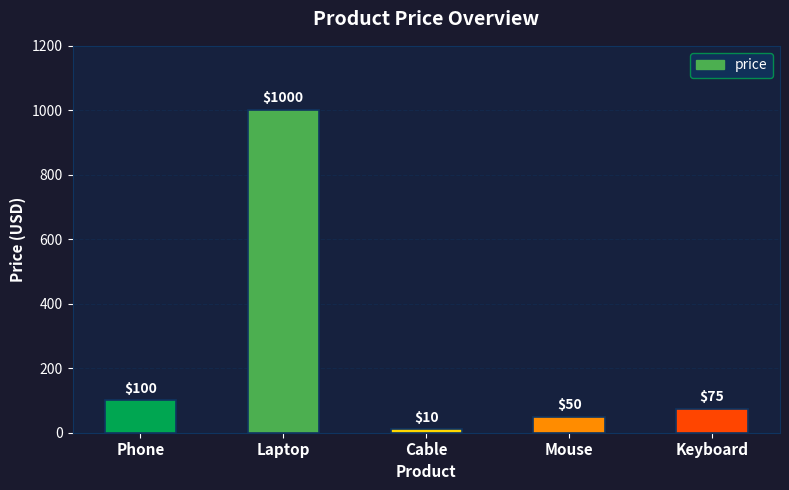

Reading right to left, list all the values displayed in this chart.

75	50	10	1000	100